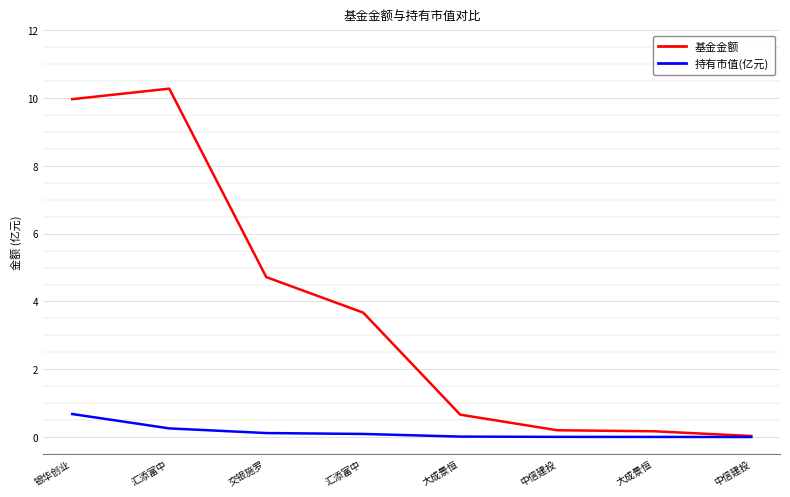

At which label is 基金金额 closest to 5?

交银施罗